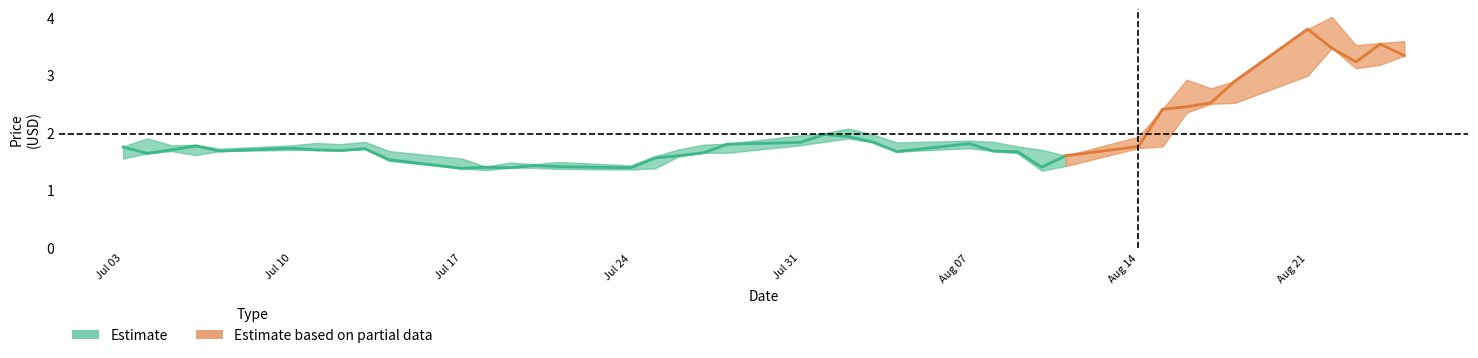

Reading left to right, what are all the values shown in this chart?

CP: 0=1.8	1=1.6	2=1.7	3=1.8	4=1.7	5=1.7	6=1.7	7=1.7	8=1.7	9=1.5	10=1.4	11=1.4	12=1.4	13=1.4	14=1.4	15=1.4	16=1.6	17=1.6	18=1.6	19=1.8	20=1.8	21=2.0	22=1.9	23=1.8	24=1.7	25=1.8	26=1.7	27=1.7	28=1.4	29=1.6	30=1.8	31=2.4	32=2.5	33=2.5	34=2.9	35=3.8	36=3.5	37=3.2	38=3.5	39=3.3
HP: 0=1.8	1=1.9	2=1.8	3=1.8	4=1.7	5=1.8	6=1.8	7=1.8	8=1.8	9=1.7	10=1.6	11=1.4	12=1.5	13=1.4	14=1.5	15=1.4	16=1.6	17=1.7	18=1.8	19=1.8	20=1.9	21=2.0	22=2.1	23=2.0	24=1.8	25=1.9	26=1.8	27=1.8	28=1.7	29=1.6	30=1.9	31=2.4	32=2.9	33=2.8	34=2.9	35=3.8	36=4.0	37=3.5	38=3.6	39=3.6
LP: 0=1.6	1=1.6	2=1.7	3=1.6	4=1.7	5=1.7	6=1.7	7=1.7	8=1.7	9=1.5	10=1.4	11=1.4	12=1.4	13=1.4	14=1.4	15=1.4	16=1.4	17=1.6	18=1.6	19=1.6	20=1.8	21=1.8	22=1.9	23=1.8	24=1.7	25=1.7	26=1.7	27=1.6	28=1.3	29=1.4	30=1.7	31=1.8	32=2.4	33=2.5	34=2.5	35=3.0	36=3.5	37=3.1	38=3.2	39=3.3